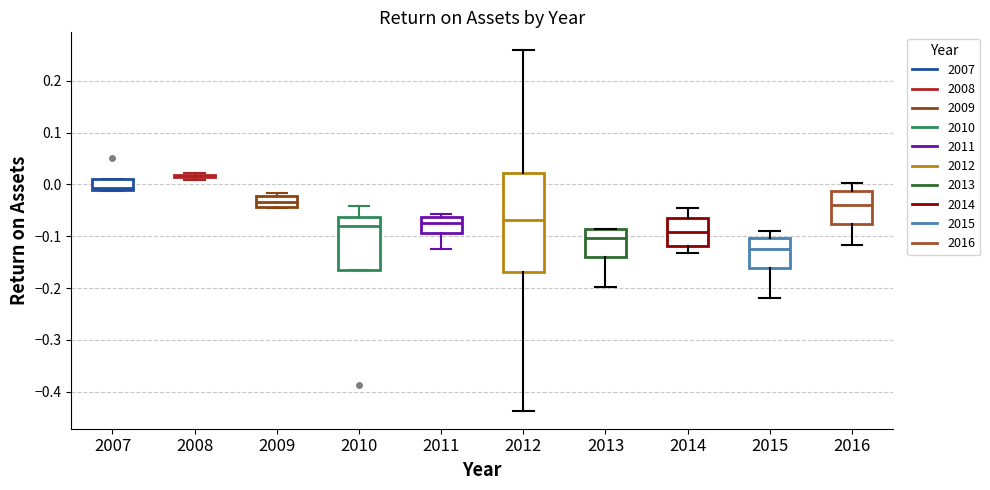

Where is the lower edge of the box at x = 2013 on the y-axis? The values are not printed on the chart, so give them approximately, as read against the axis.

-0.14